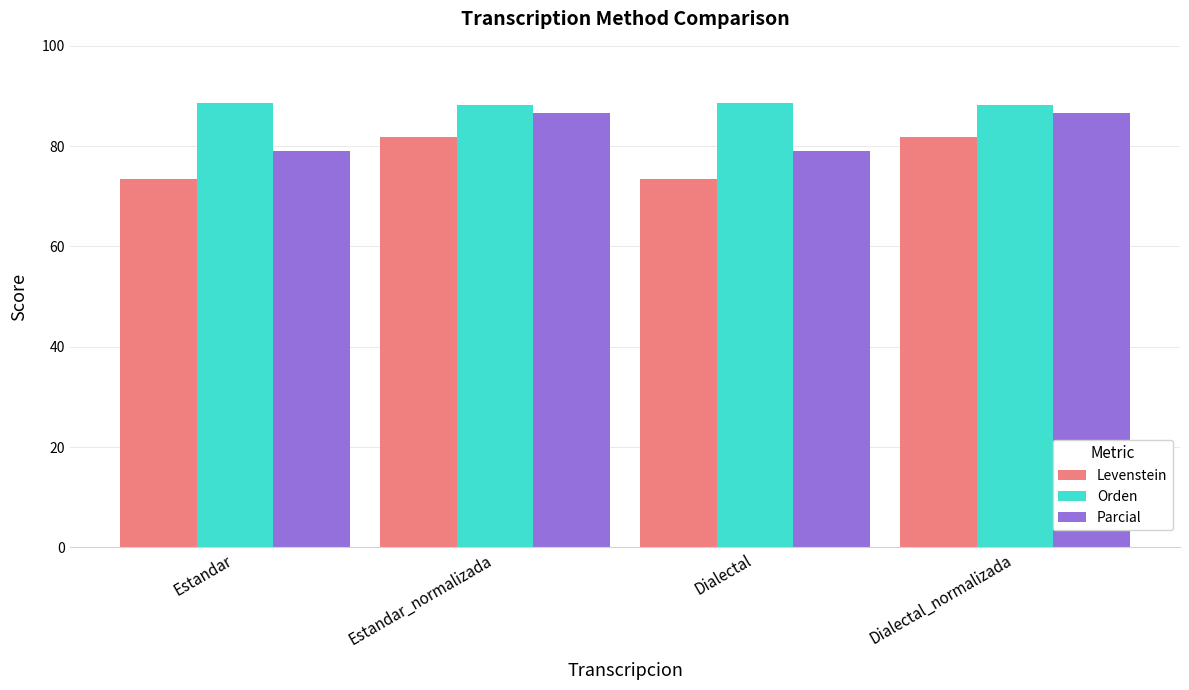

What are all the series names shown in the legend?

Levenstein, Orden, Parcial